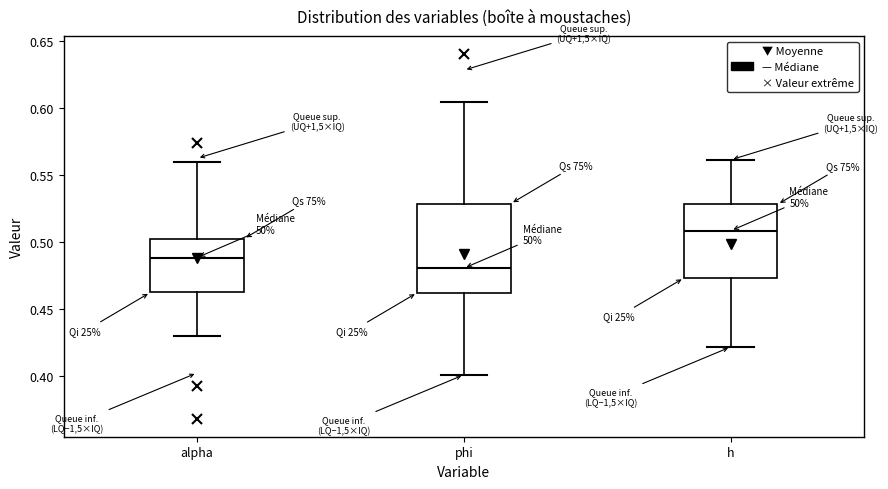

Reading left to right, transcribe this box plot: for each box, give where its median line is, the range the box spans, and where its two whiskers end, as read against the y-axis. The values are not printed on the chart, so give them approximately, as read against the axis.

alpha: median 0.490, box 0.465 to 0.505, whiskers 0.430 to 0.560
phi: median 0.480, box 0.460 to 0.530, whiskers 0.400 to 0.605
h: median 0.510, box 0.475 to 0.530, whiskers 0.420 to 0.560